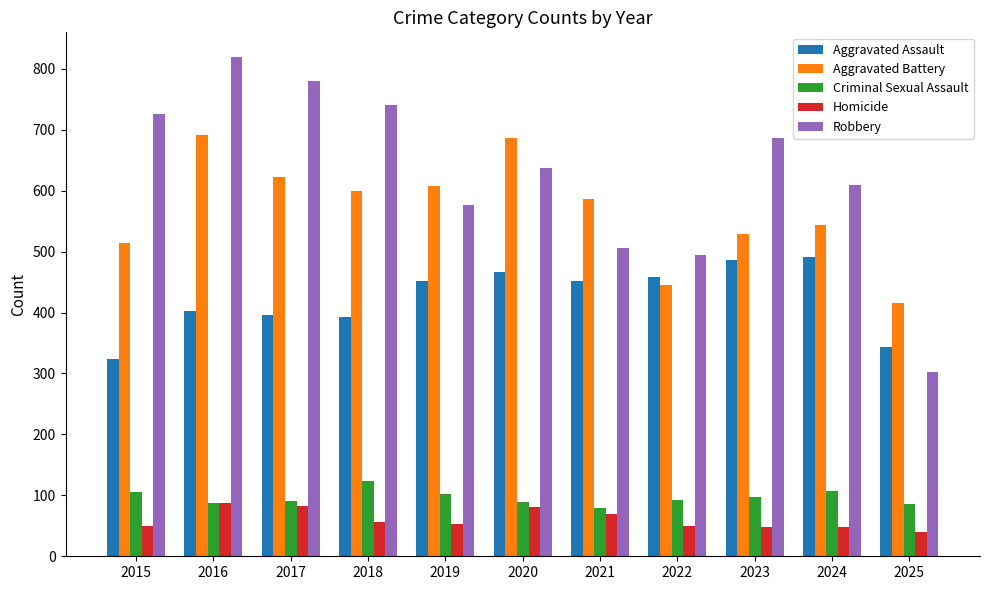

What is the minimum value for Aggravated Battery?

415